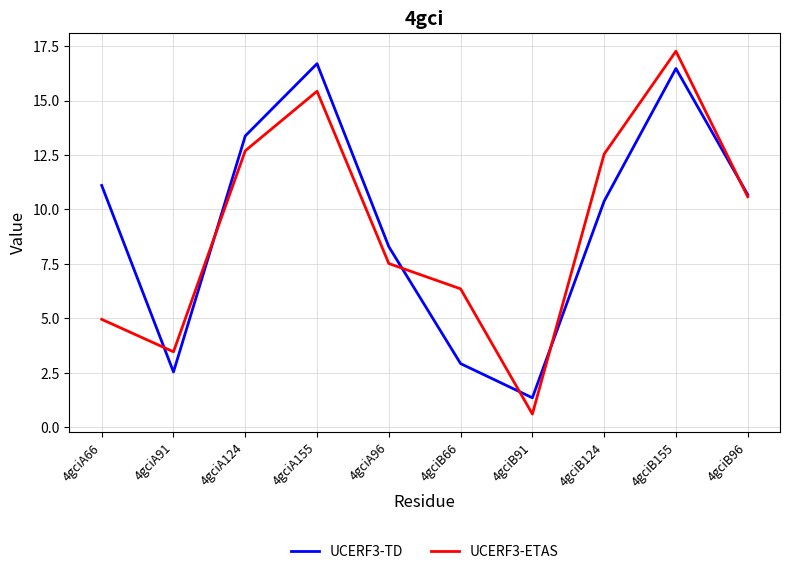

What position from the right is 4gciB124?

3